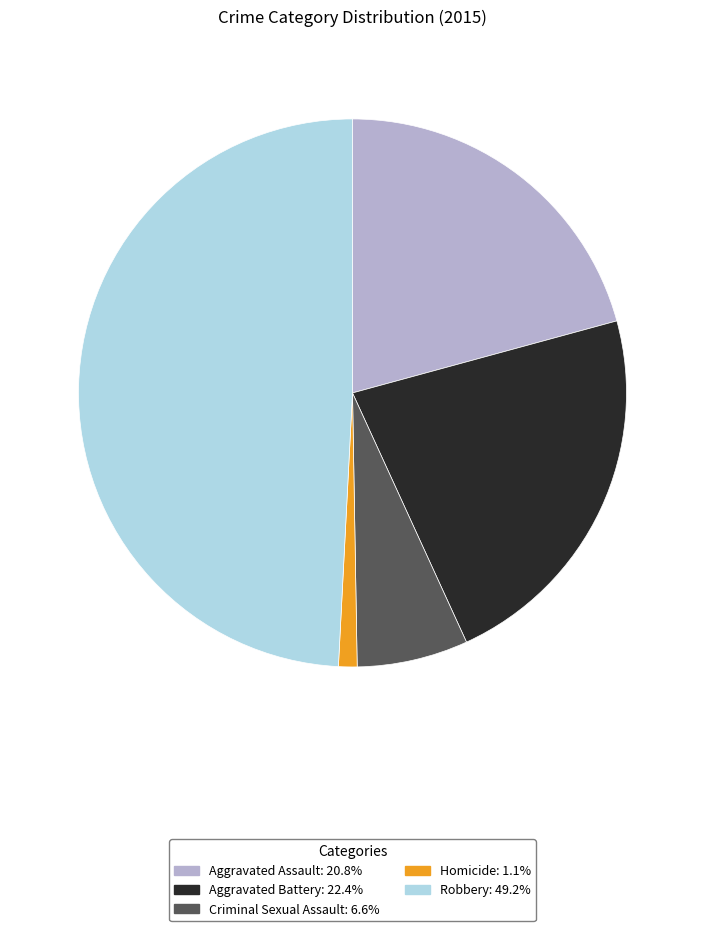

Which category has the biggest portion of the pie?

Robbery